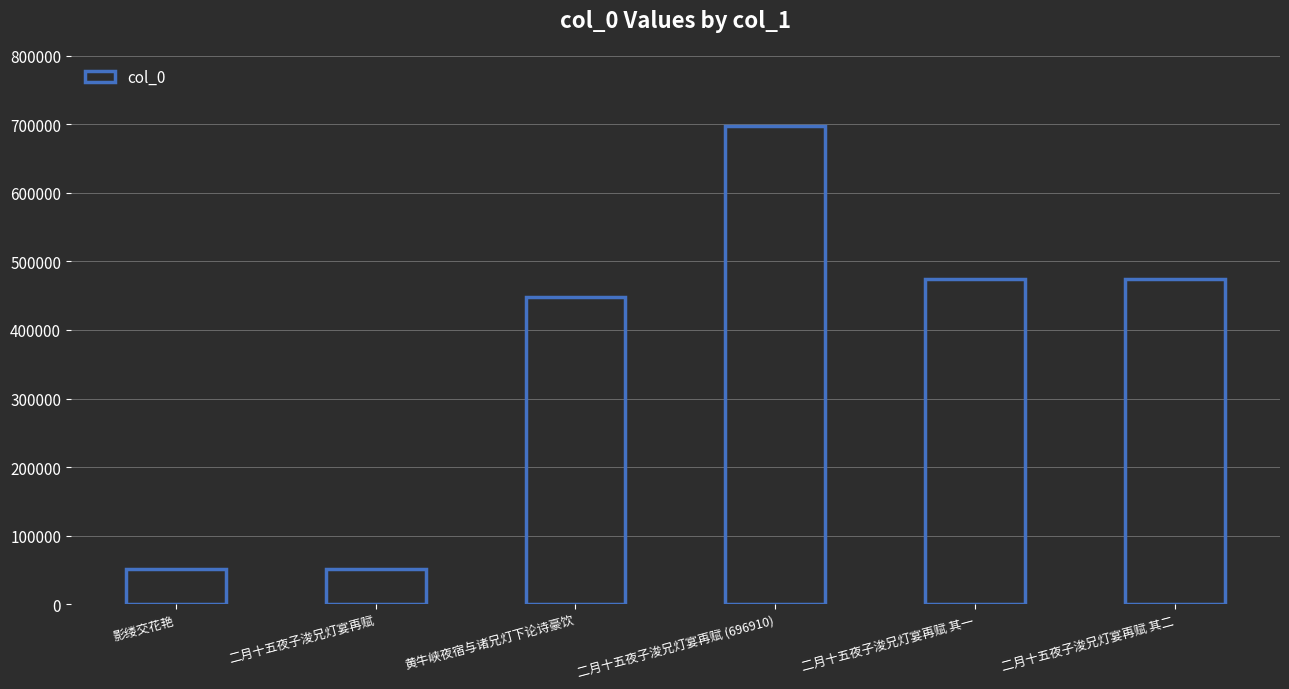

What is the difference between the values at 二月十五夜子浚兄灯宴再赋 (696910) and 影缕交花艳?

646079